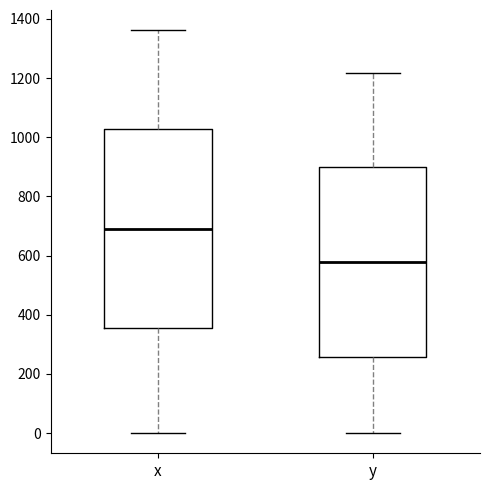

Which box is the tallest, from its lower edge to its upper edge?

x